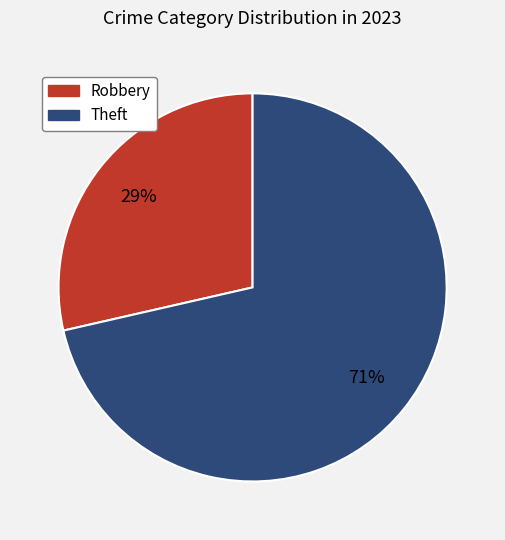

What is the largest slice in the pie chart?

Theft